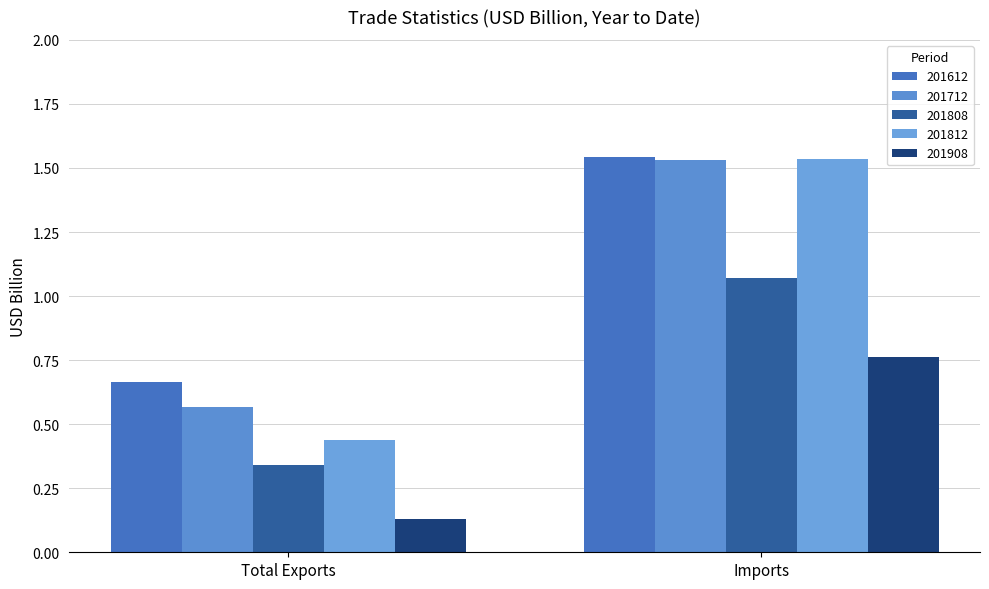

Reading left to right, transcribe all the data shown in this chart.

201612: 0.7	1.5
201712: 0.6	1.5
201808: 0.3	1.1
201812: 0.4	1.5
201908: 0.1	0.8